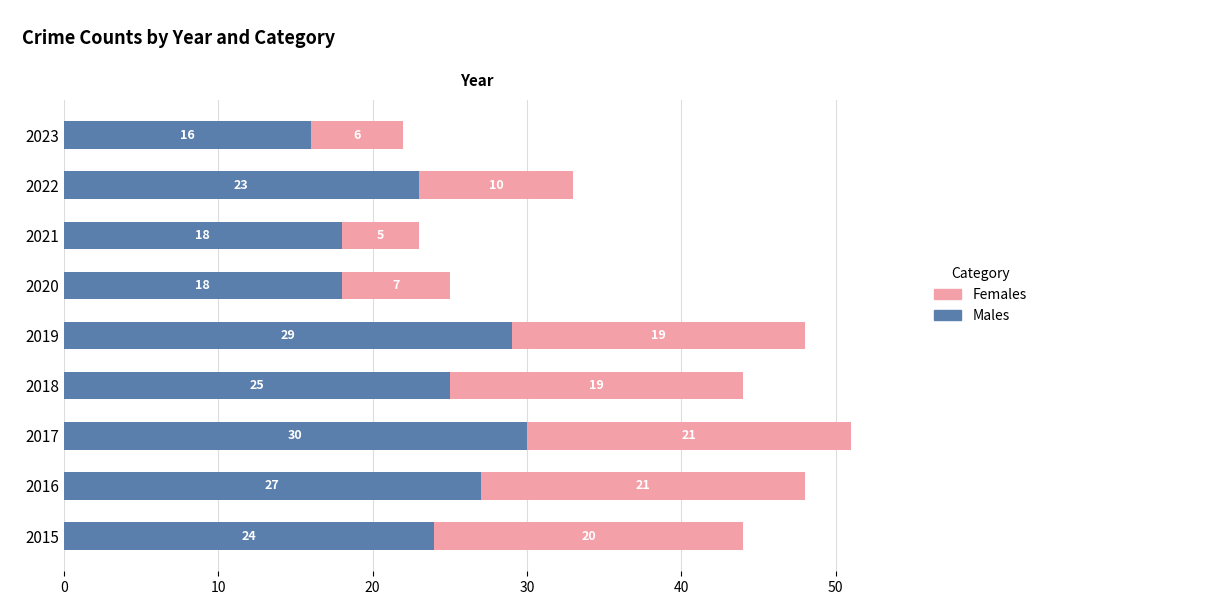

The value of Males at 2020 is 27. True or false?

False